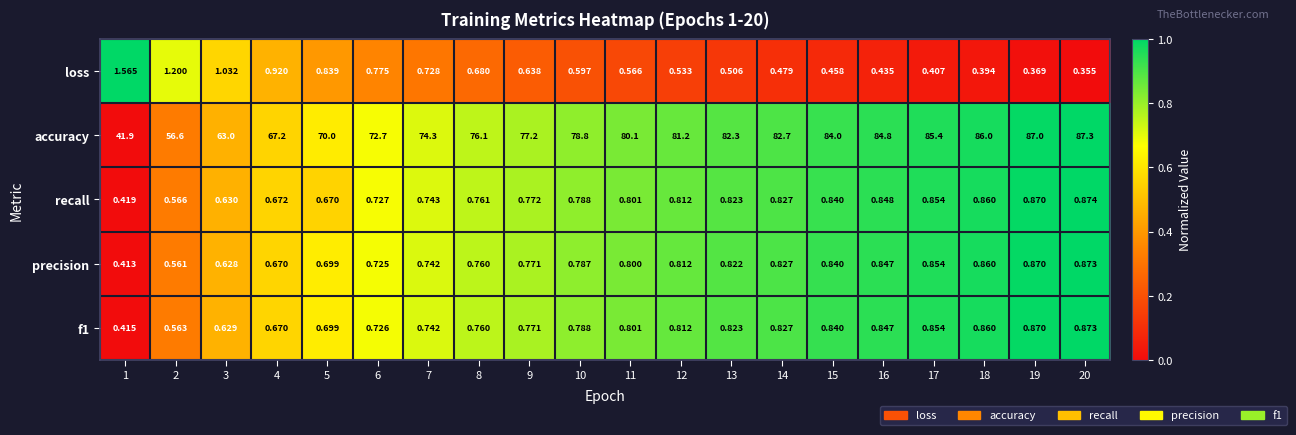

Between 5 and 17, which series saw the biggest shift?

accuracy